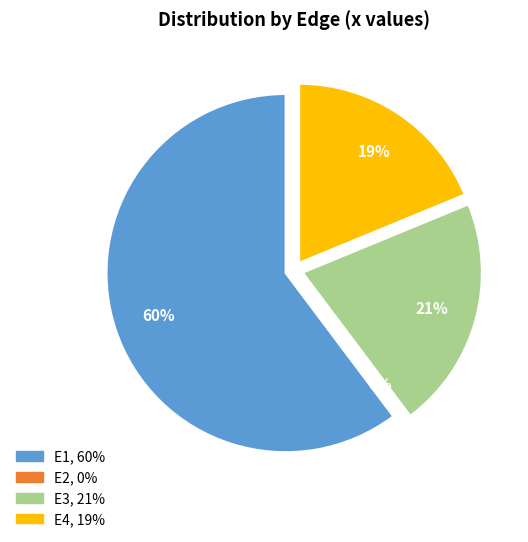

Rank the categories by value from lowest to highest.

E2, E4, E3, E1